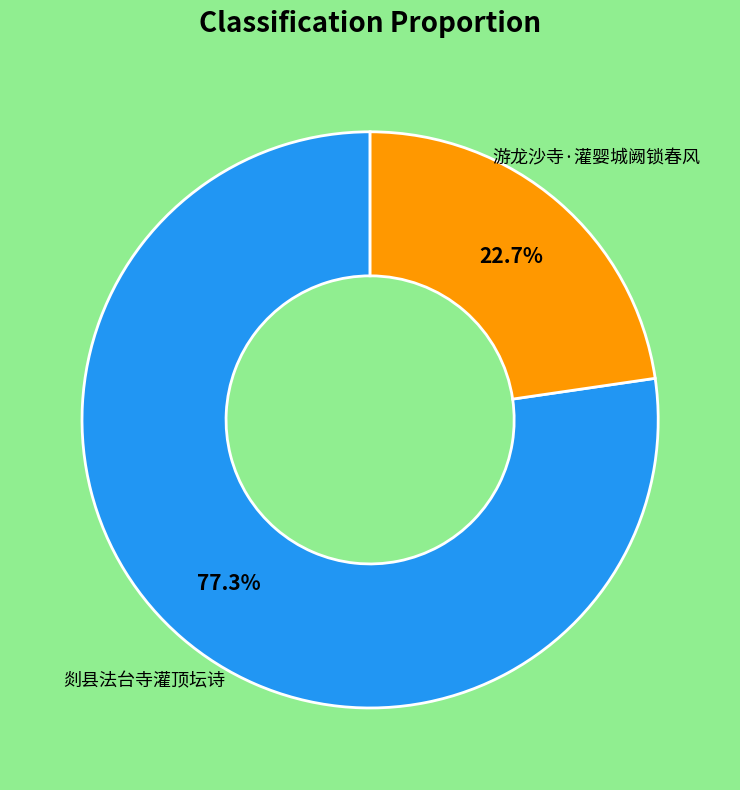

Is there a majority slice in this chart?

Yes